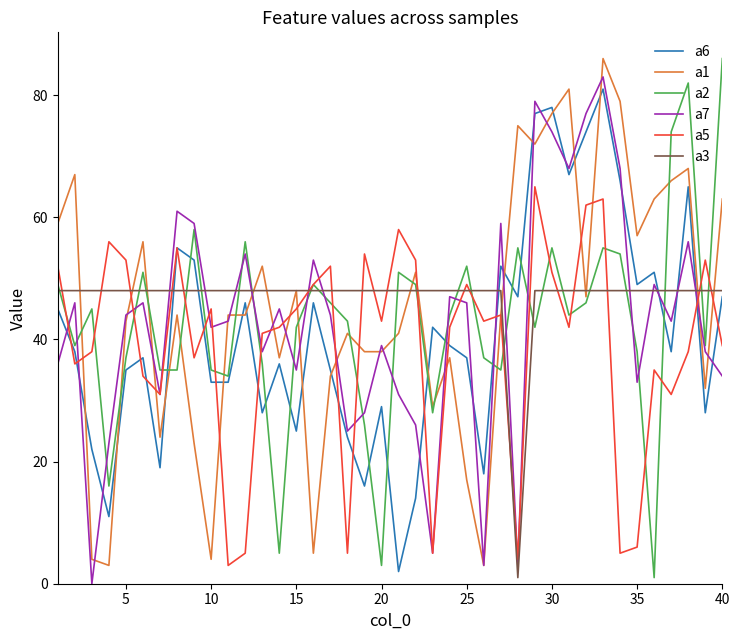

Is this an area chart (filled region under the line)?

No